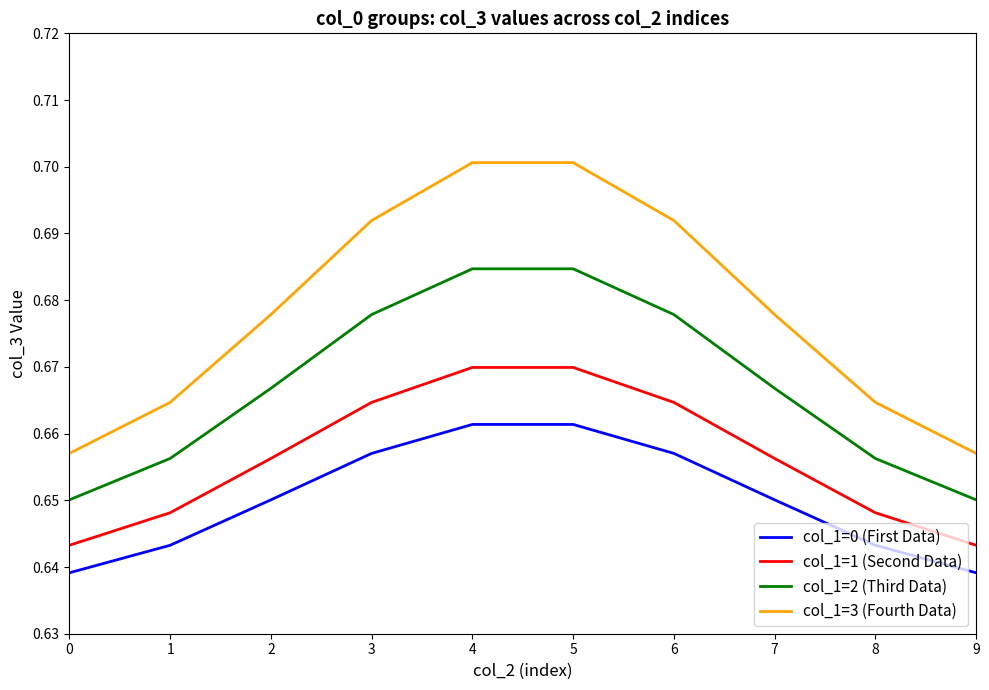

Rank the series by their maximum value, from highest to lowest.

col_1=3 (Fourth Data), col_1=2 (Third Data), col_1=1 (Second Data), col_1=0 (First Data)